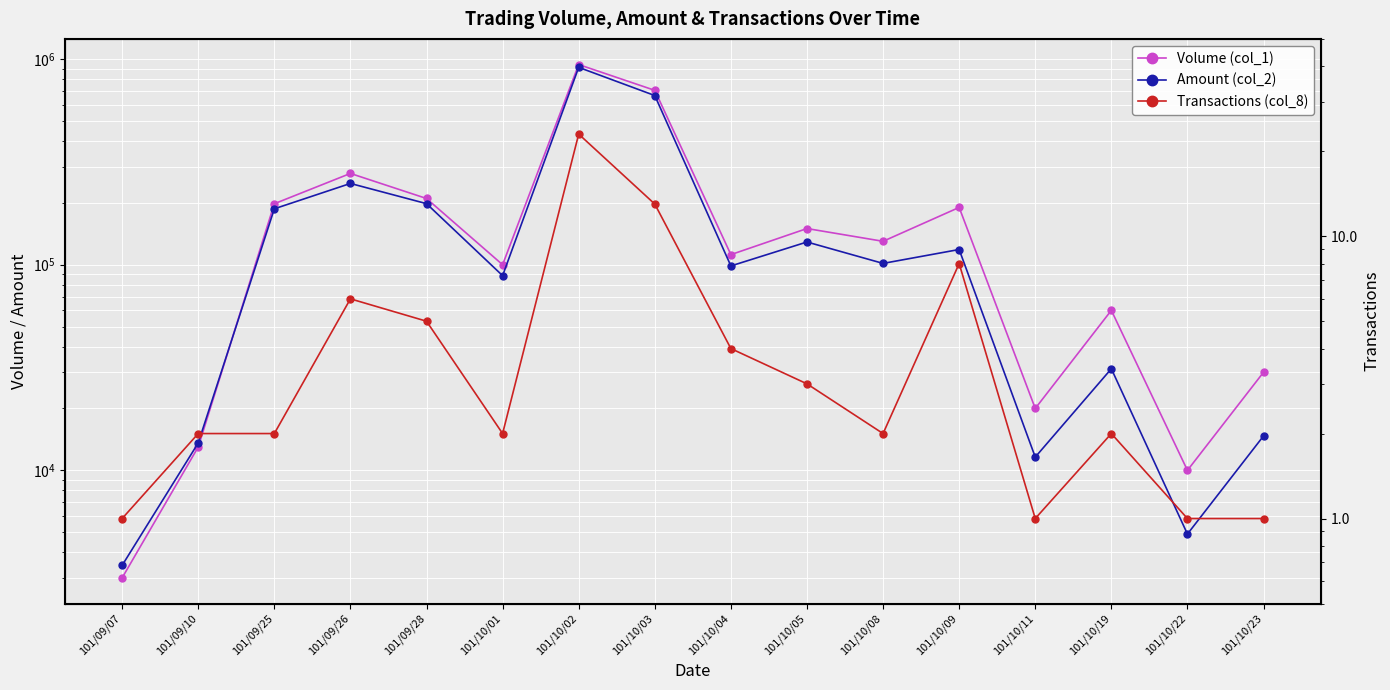

Where is the first local maximum for Volume (col_1)?

101/09/26